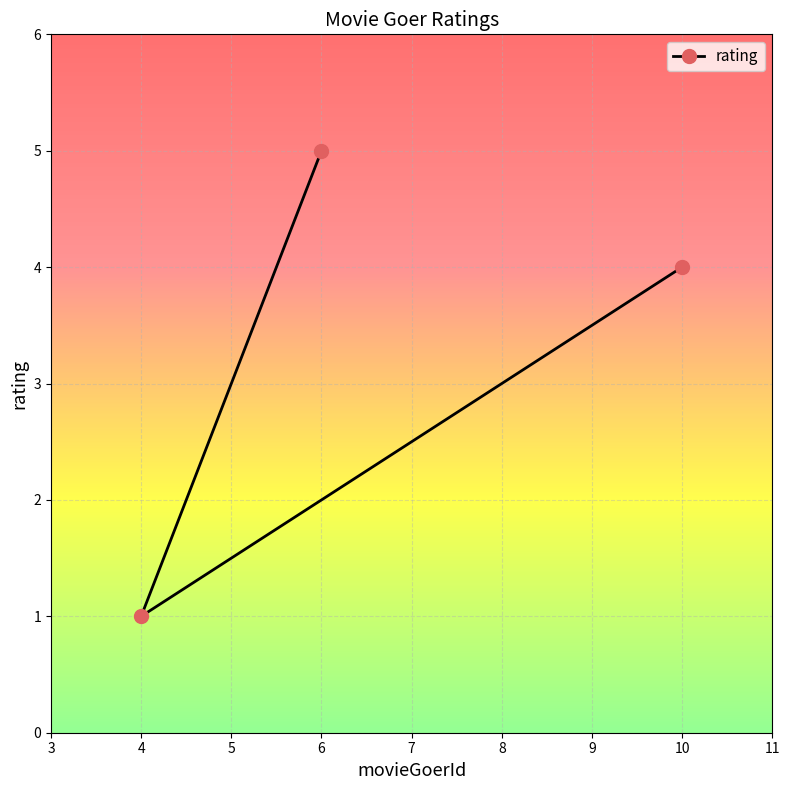

At which label is the value closest to 3?

10